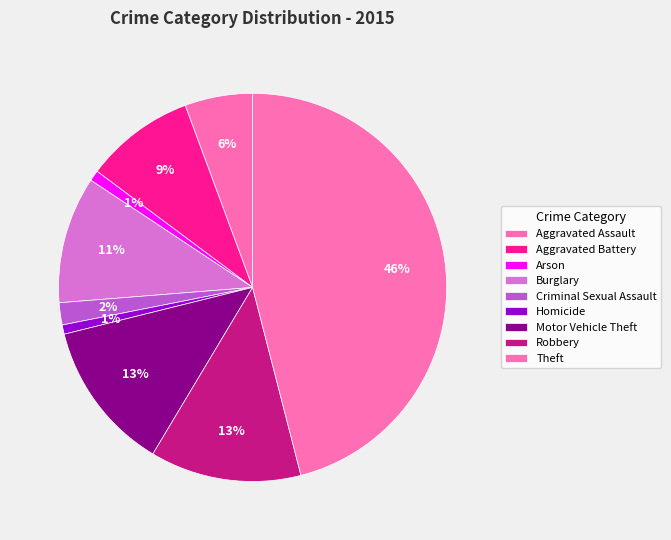

Does Motor Vehicle Theft represent more than half of the total?

No